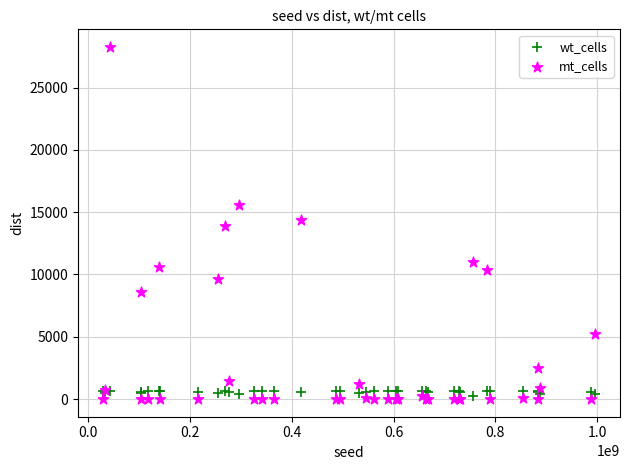

Which series has the largest Y range (max minus min)?

mt_cells